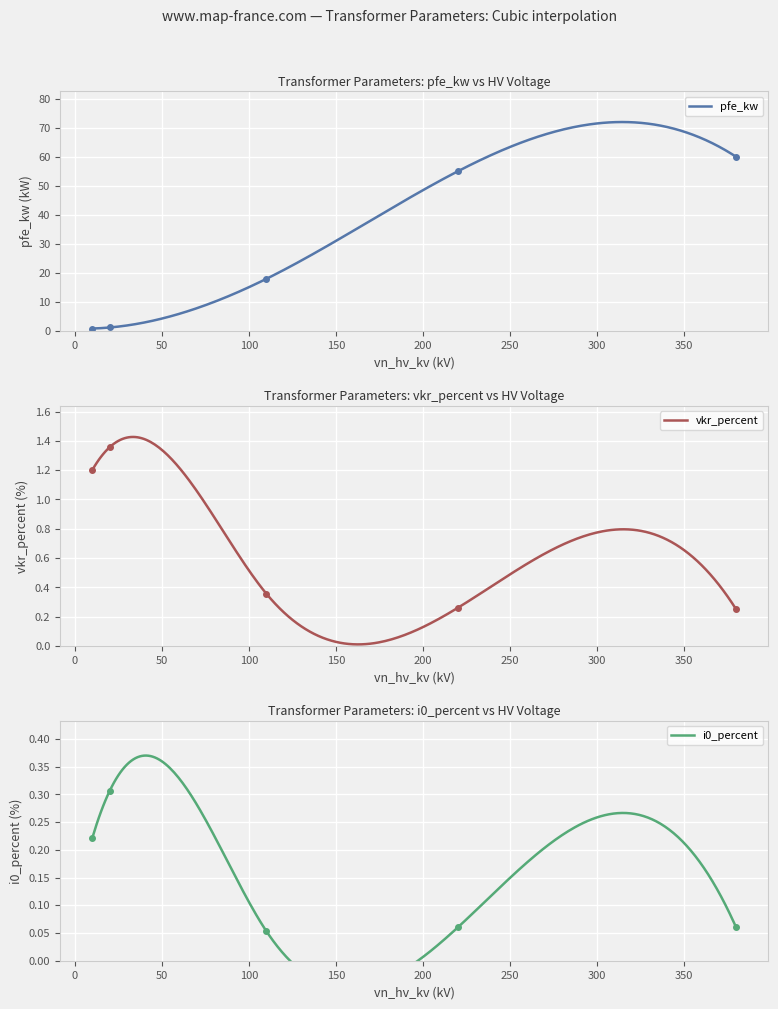

What is the maximum value for pfe_kw?

72.0